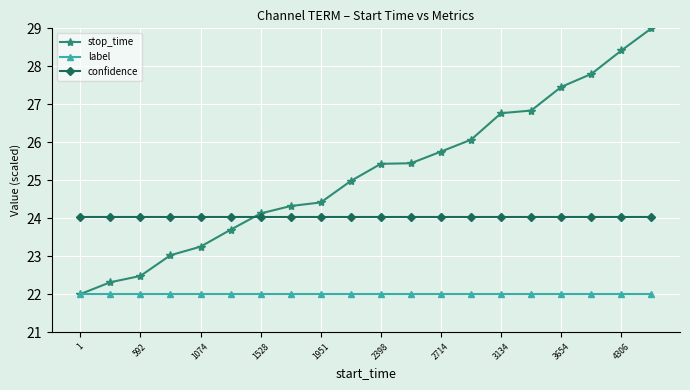

What is the highest value of the stop_time series?

29.0